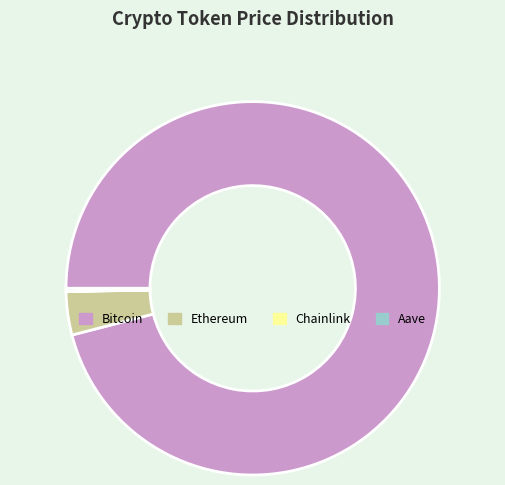

Which slice represents more than half of the pie?

Bitcoin